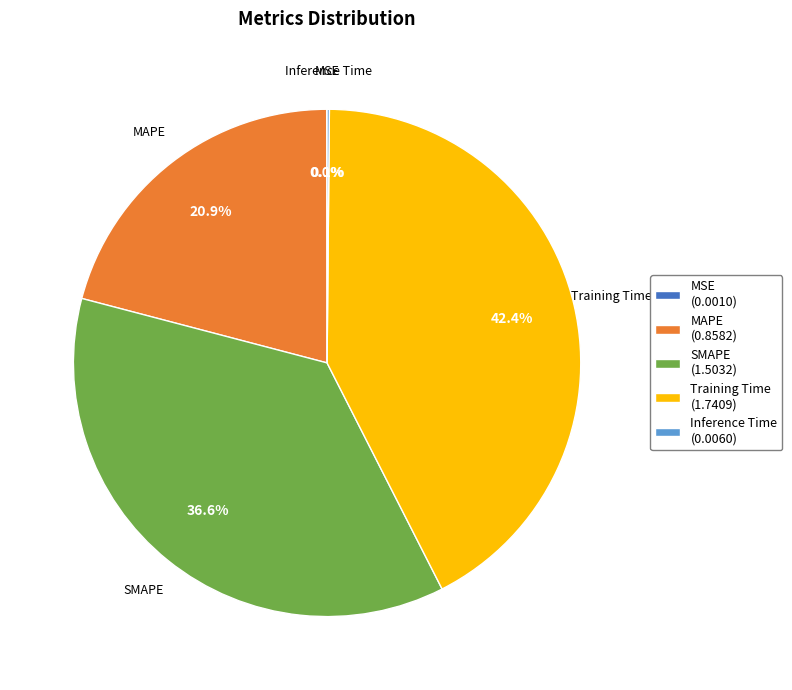

Which category has the biggest portion of the pie?

Training Time